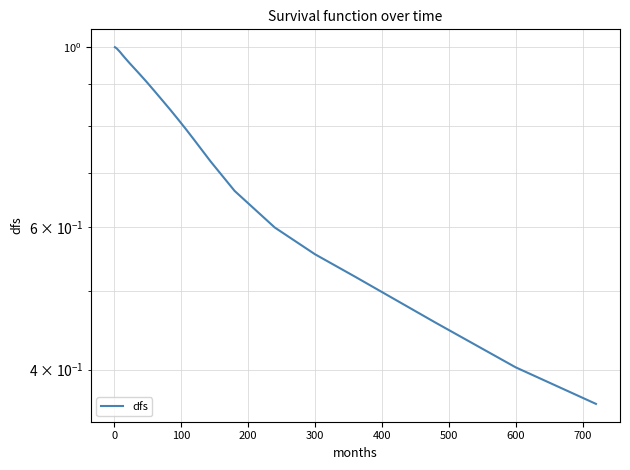

Is this an area chart (filled region under the line)?

No